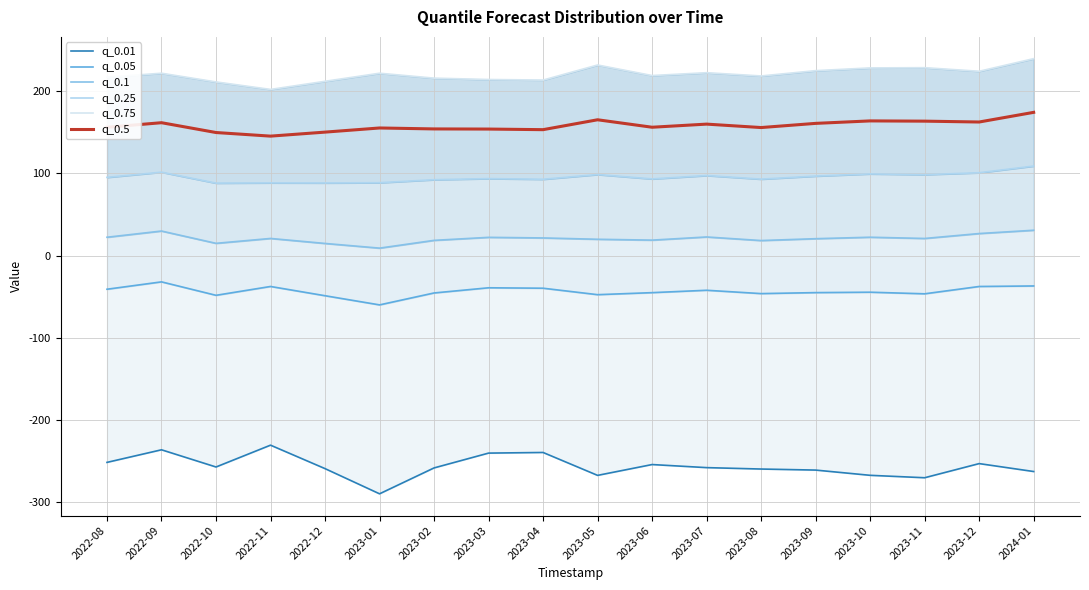

How many lines are shown in the chart?

6